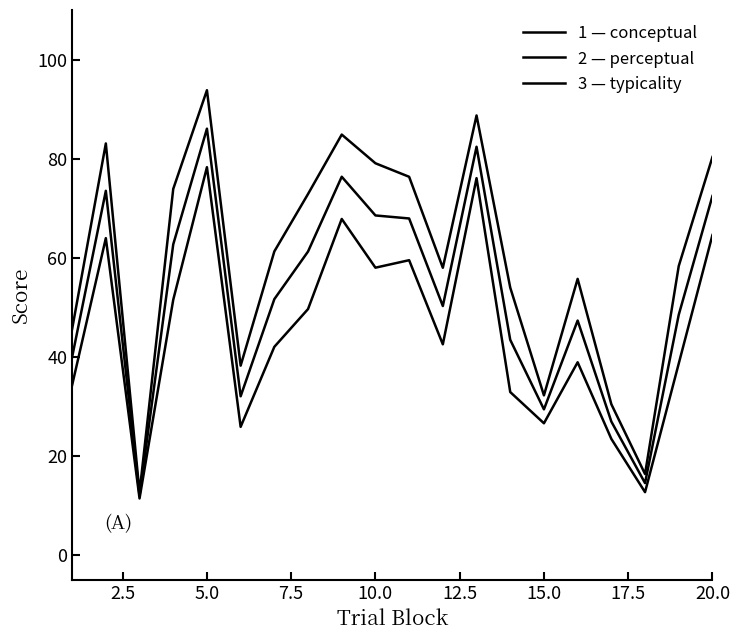

Is this an area chart (filled region under the line)?

No